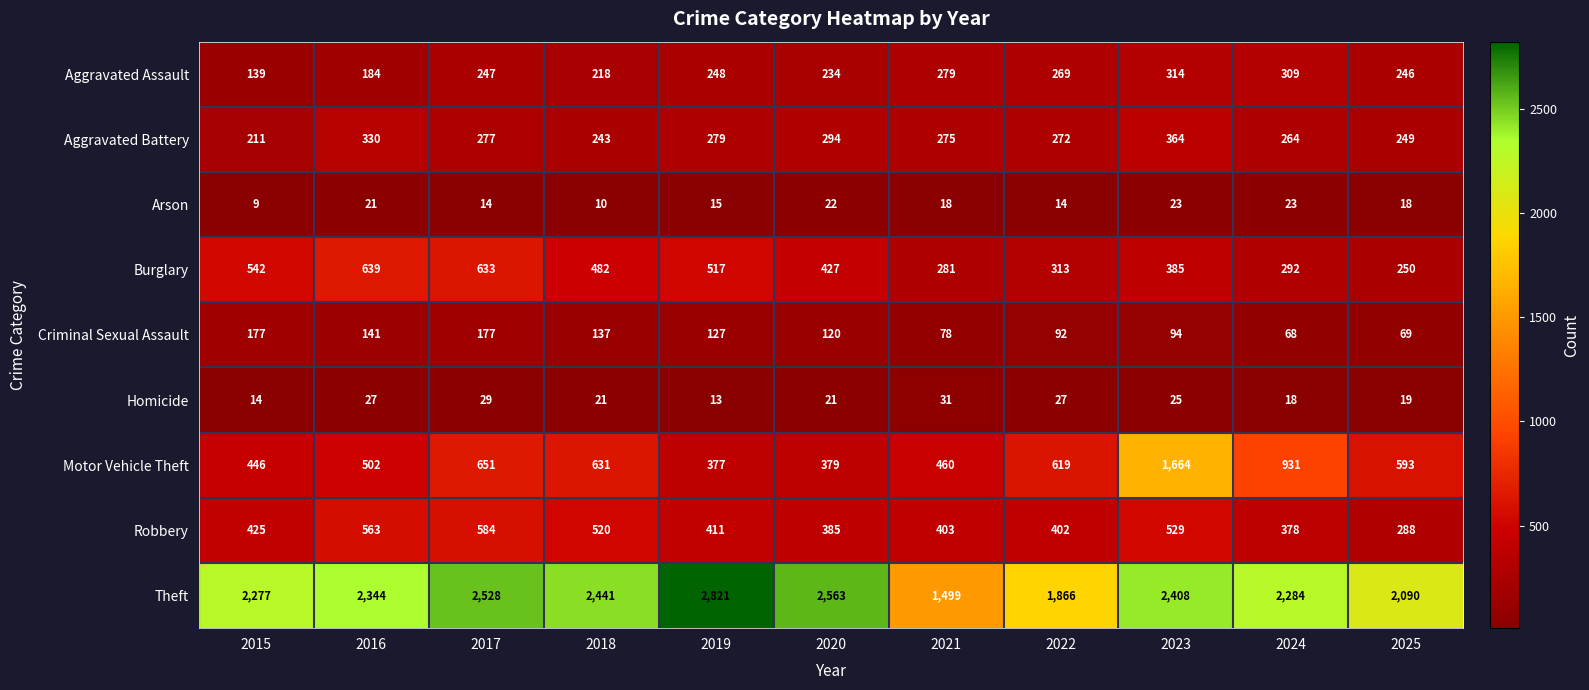

What is the total value across all series at 2017?

5140